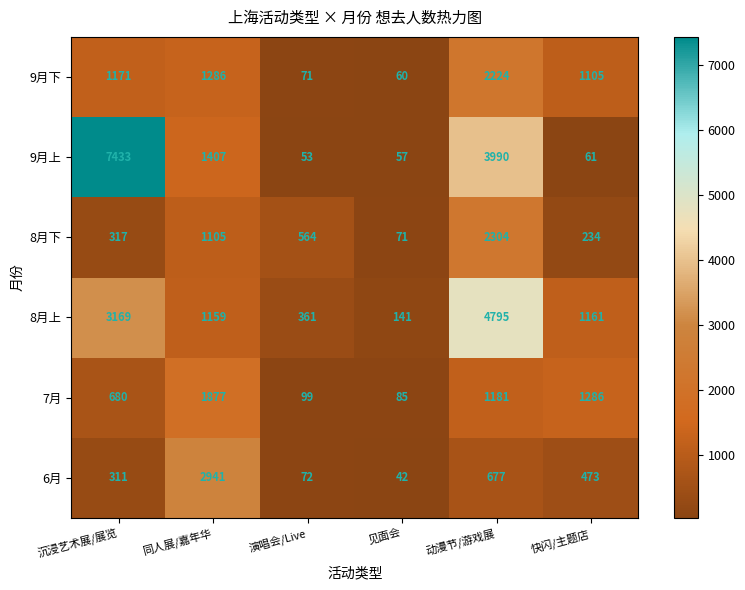

What is the total value across all series at 快闪/主题店?

4320